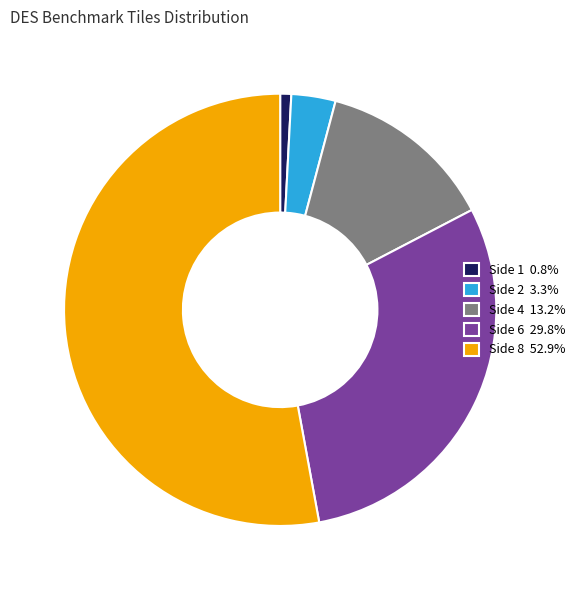

How many slices are in this pie chart?

5